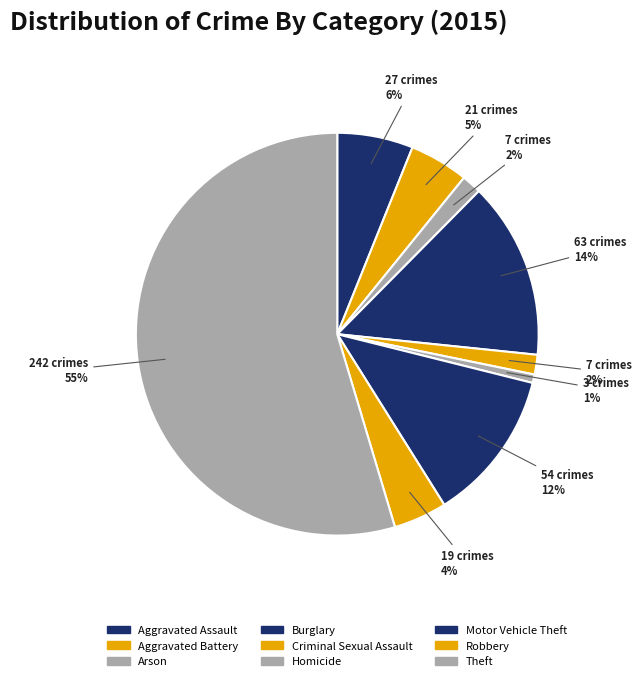

To the nearest percent, what portion does Criminal Sexual Assault represent?

2%